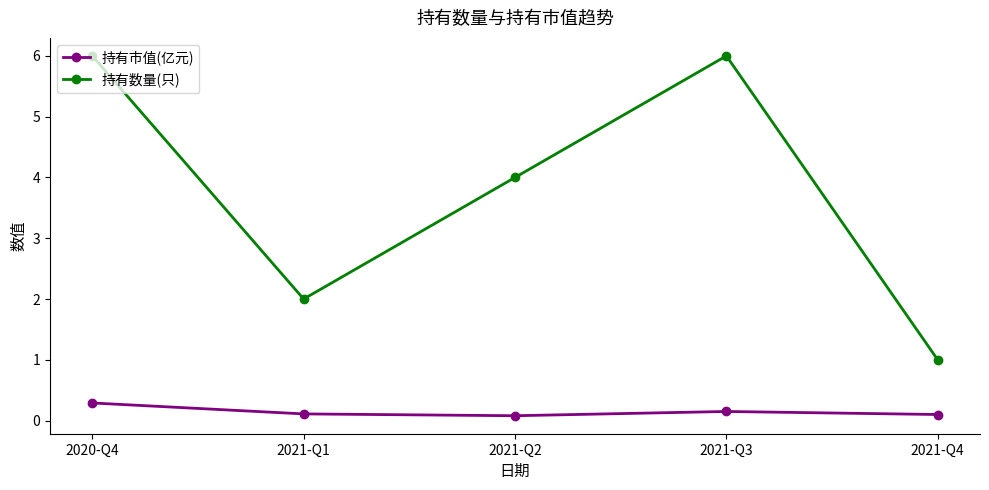

What position from the left is 2021-Q3?

4